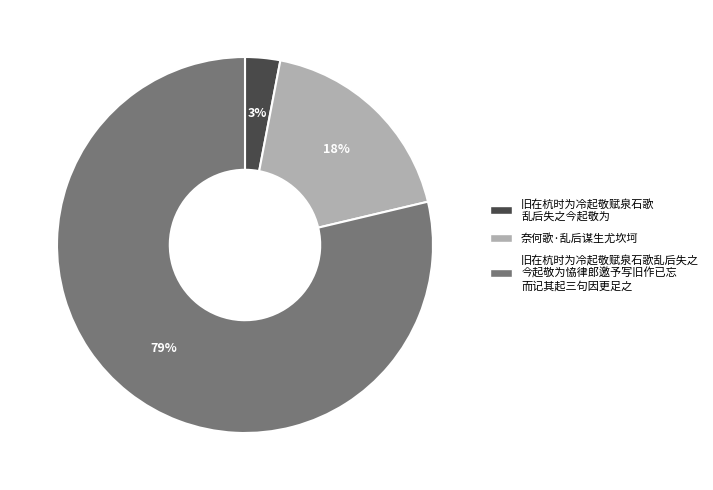

Is there any slice that represents more than half of the pie?

Yes